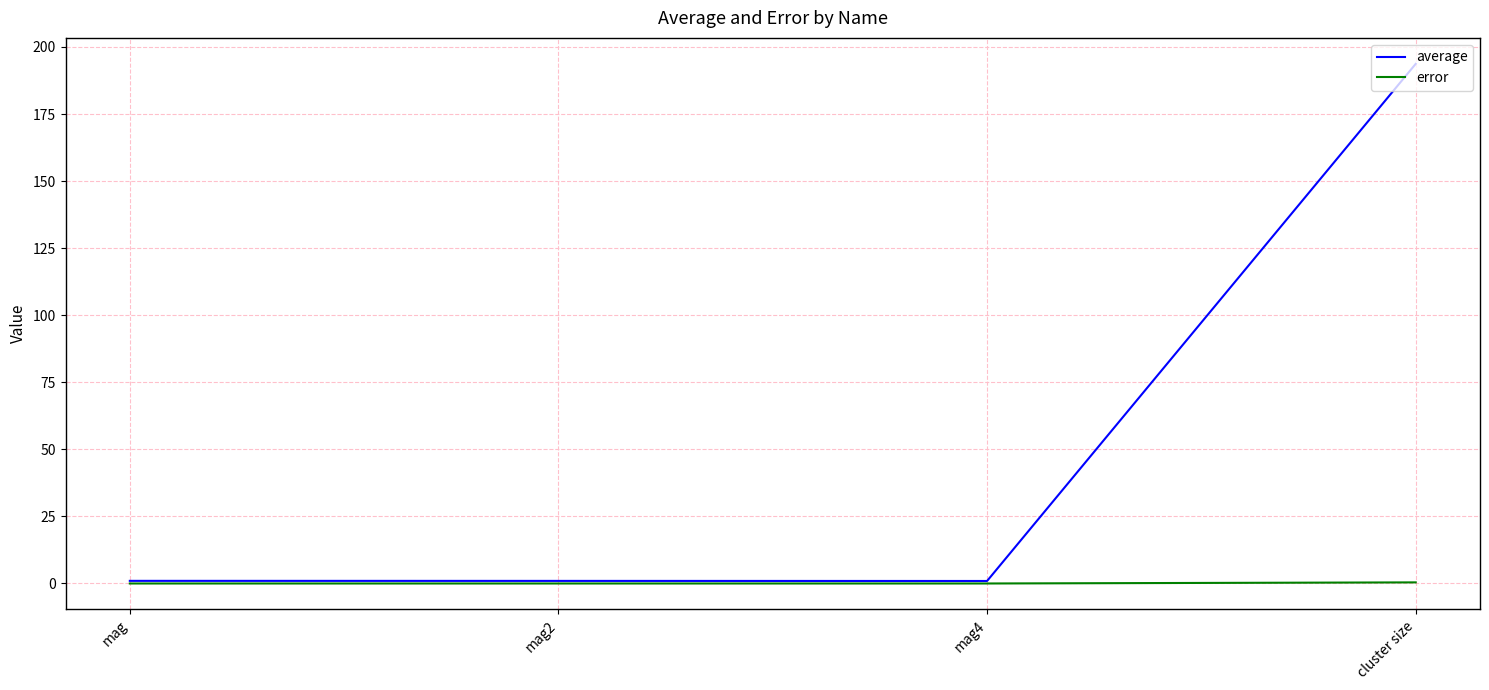

What is the spread (max minus min) of values at mag4?

0.9